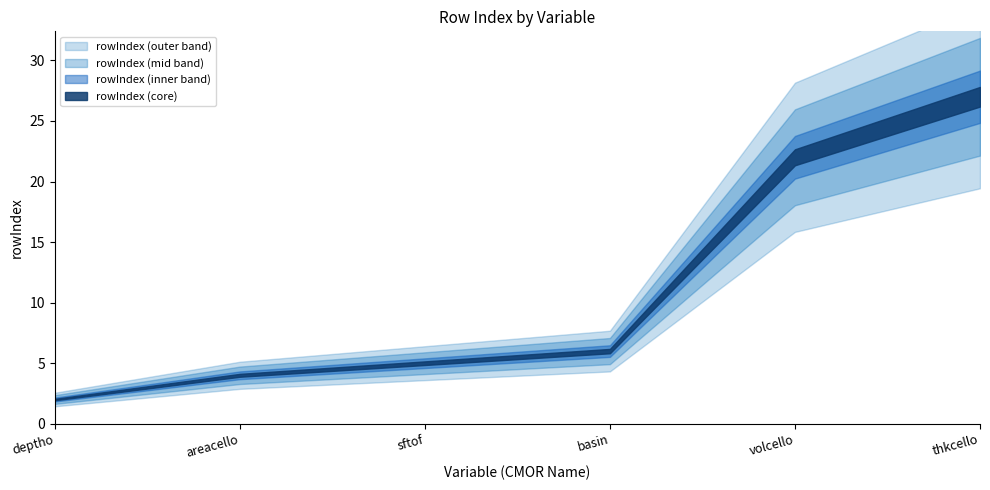

Does the chart display data point markers on the line(s)?

No